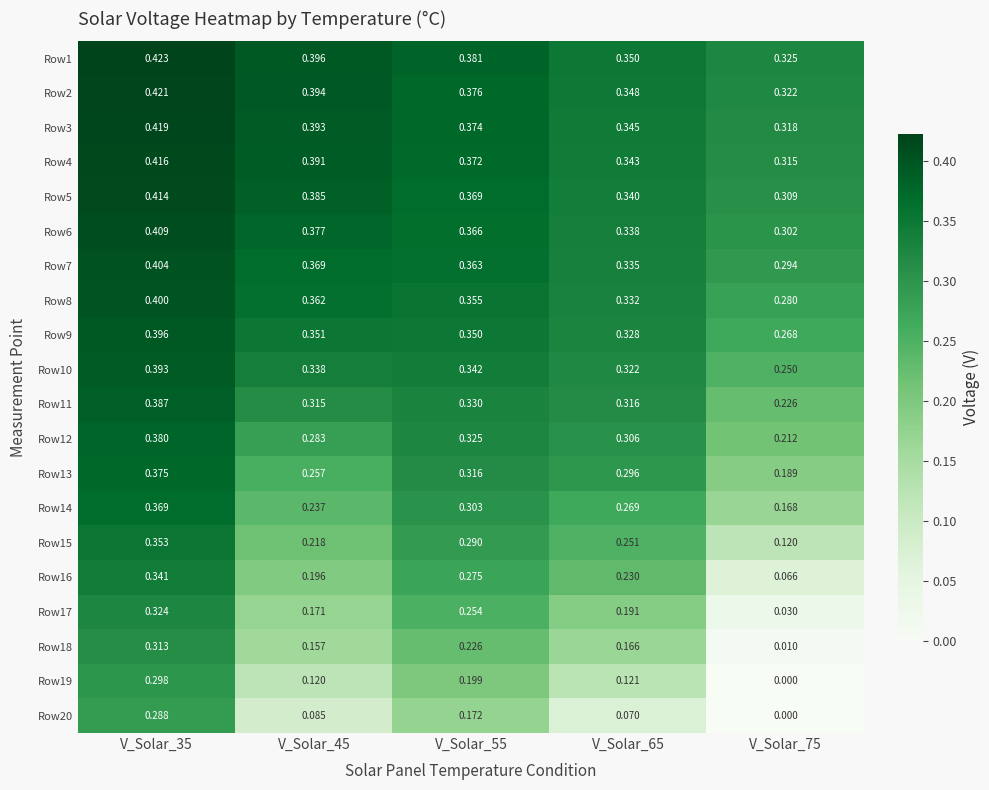

At how many categories does at least one series exceed 0?

5